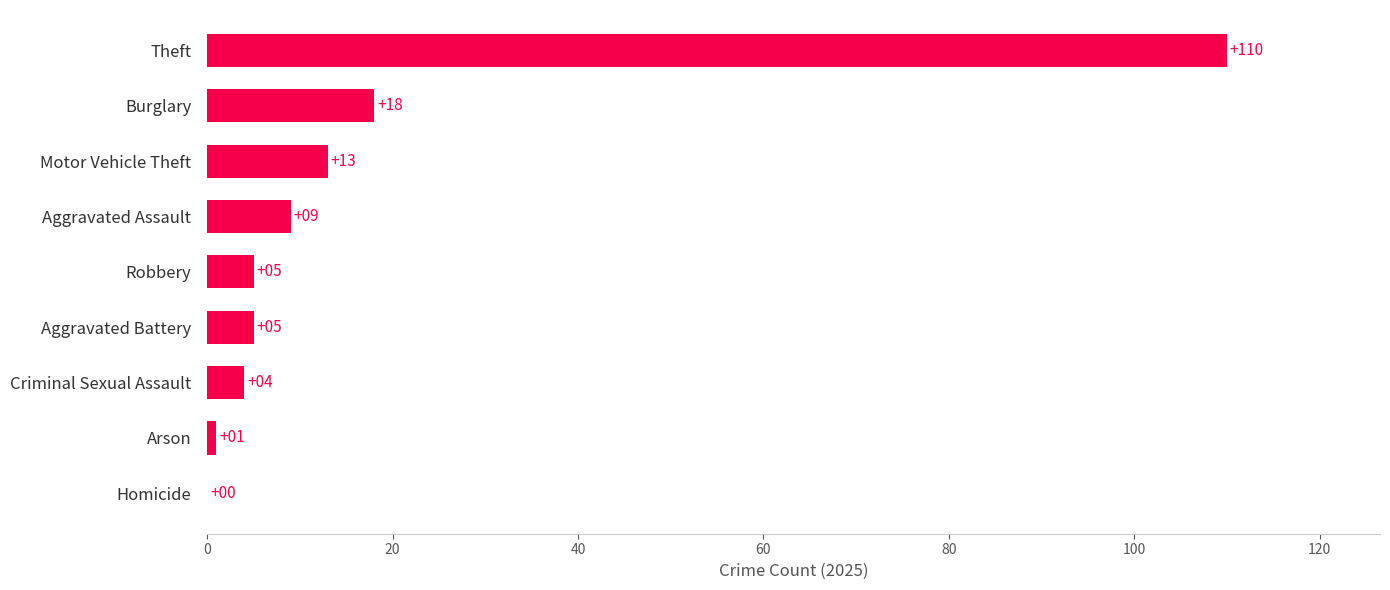

How many values are above zero?

8